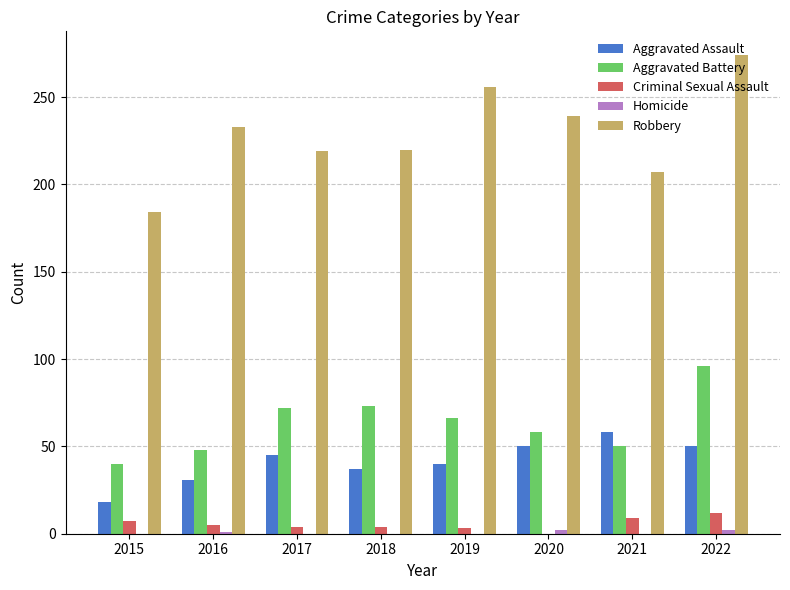

Which series has the largest range (max minus min)?

Robbery